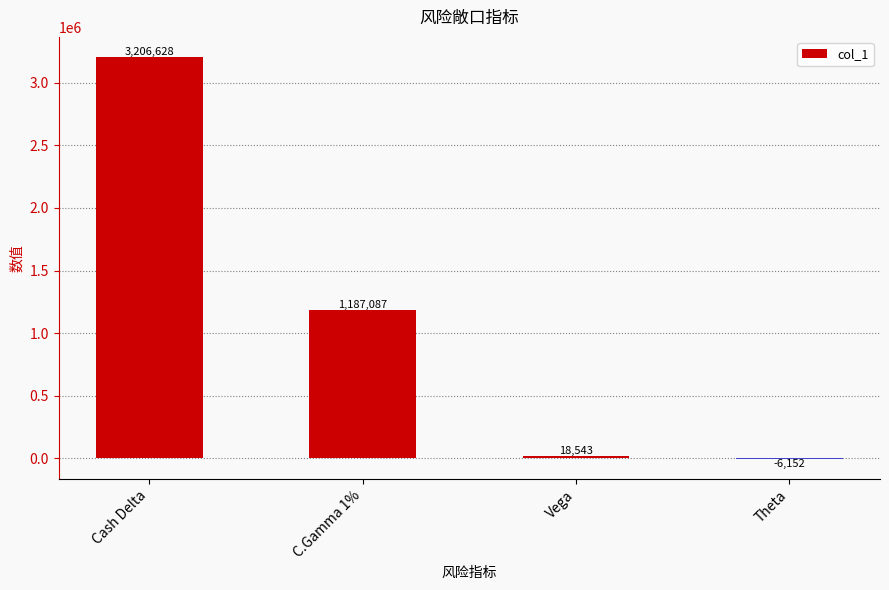

What is the greatest value displayed?

3206628